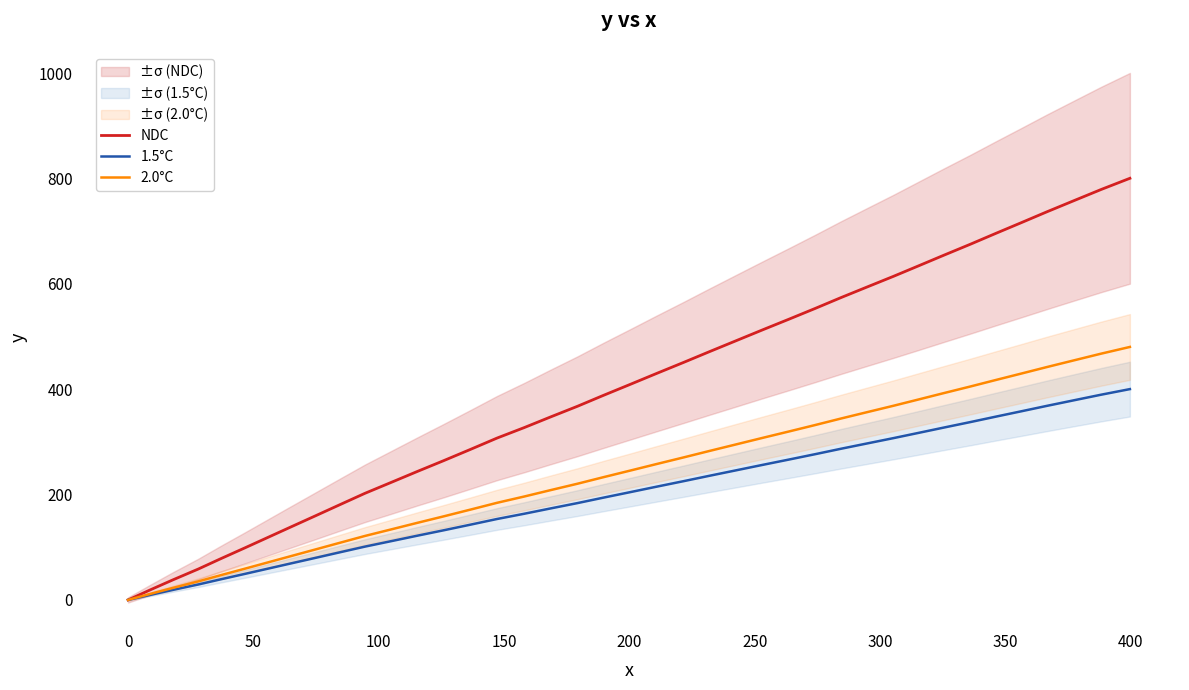

Rank the series by their average value, from lowest to highest.

1.5°C, 2.0°C, NDC